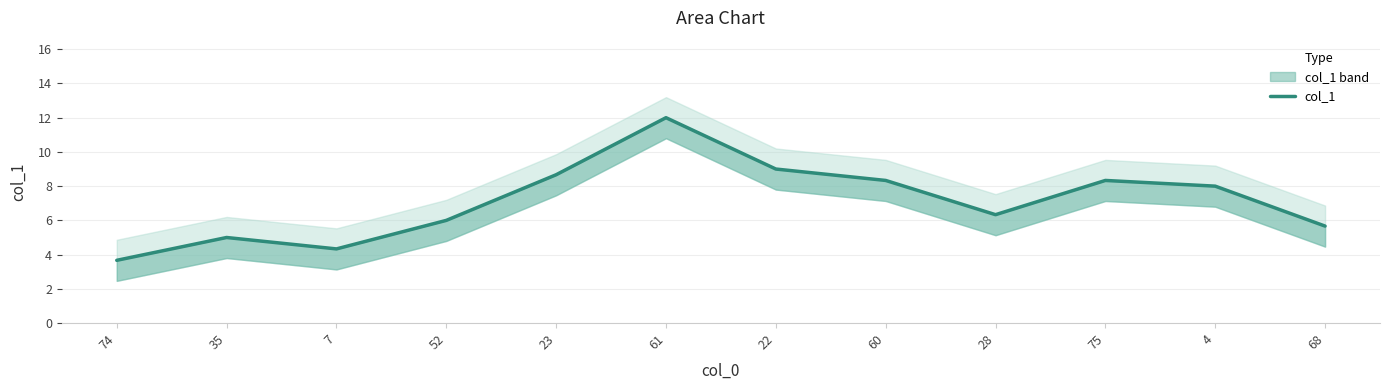

True or false: the data has more than 1 interior local peaks.

True